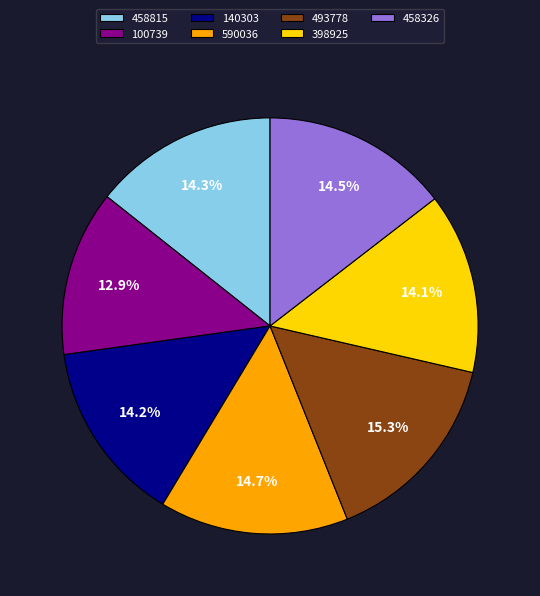

How many slices are in this pie chart?

7